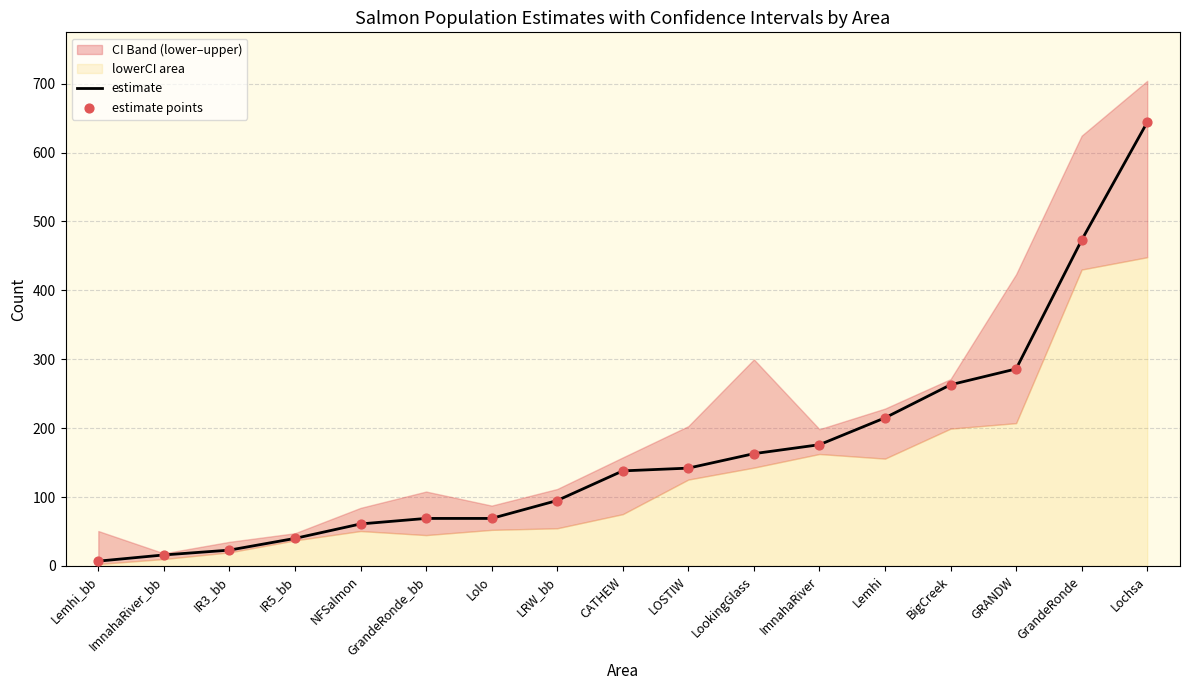

The value of estimate at IR3_bb is 23. True or false?

True